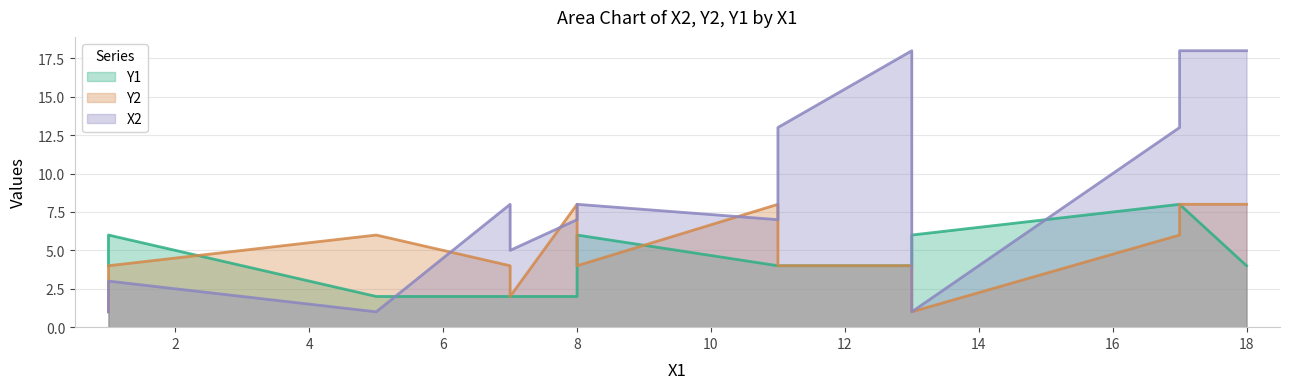

At which label is Y1 closest to 5?

1